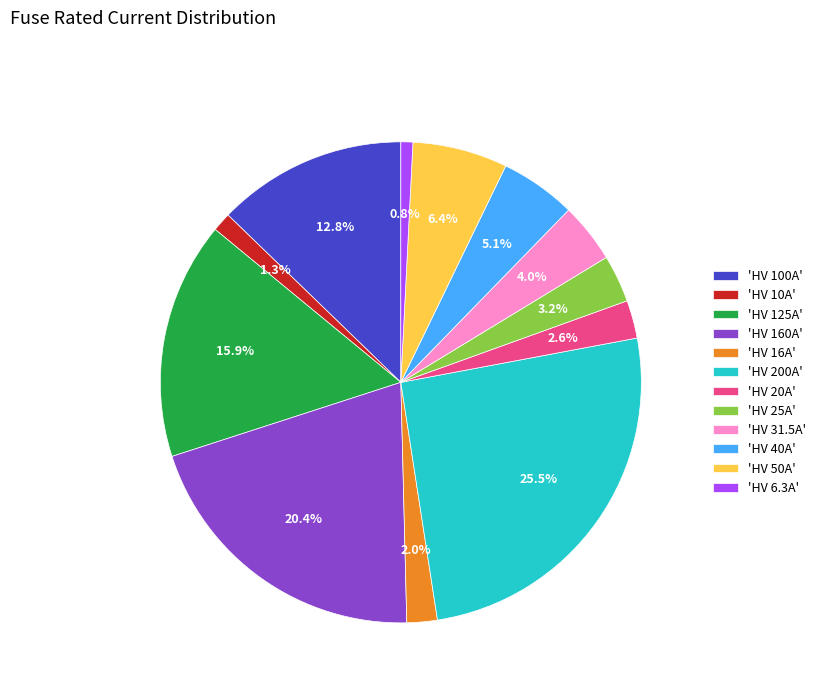

Count the number of slices in the pie.

12